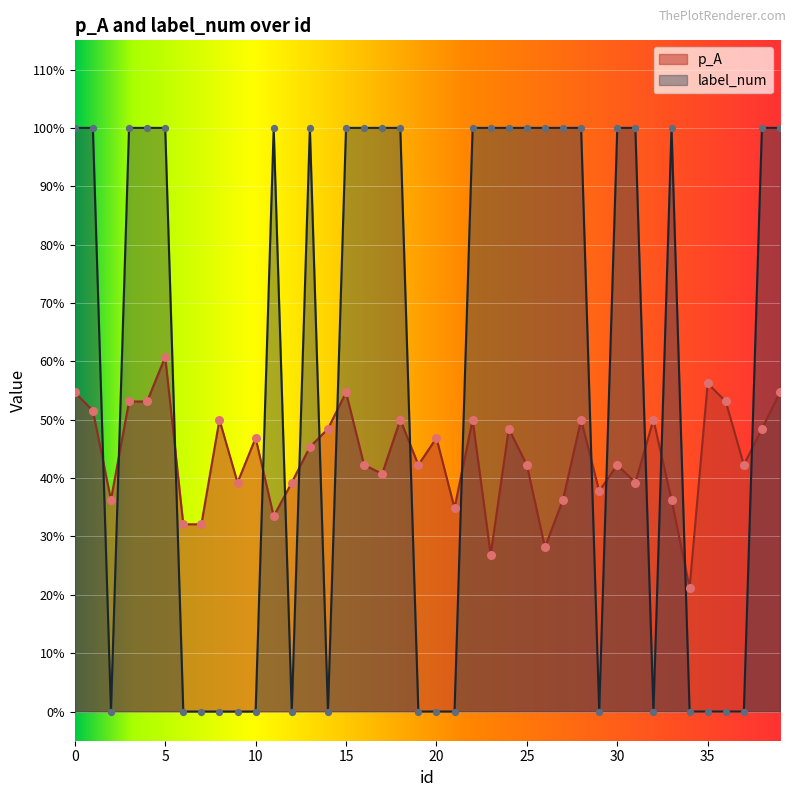

Which series has the largest Y range (max minus min)?

label_num